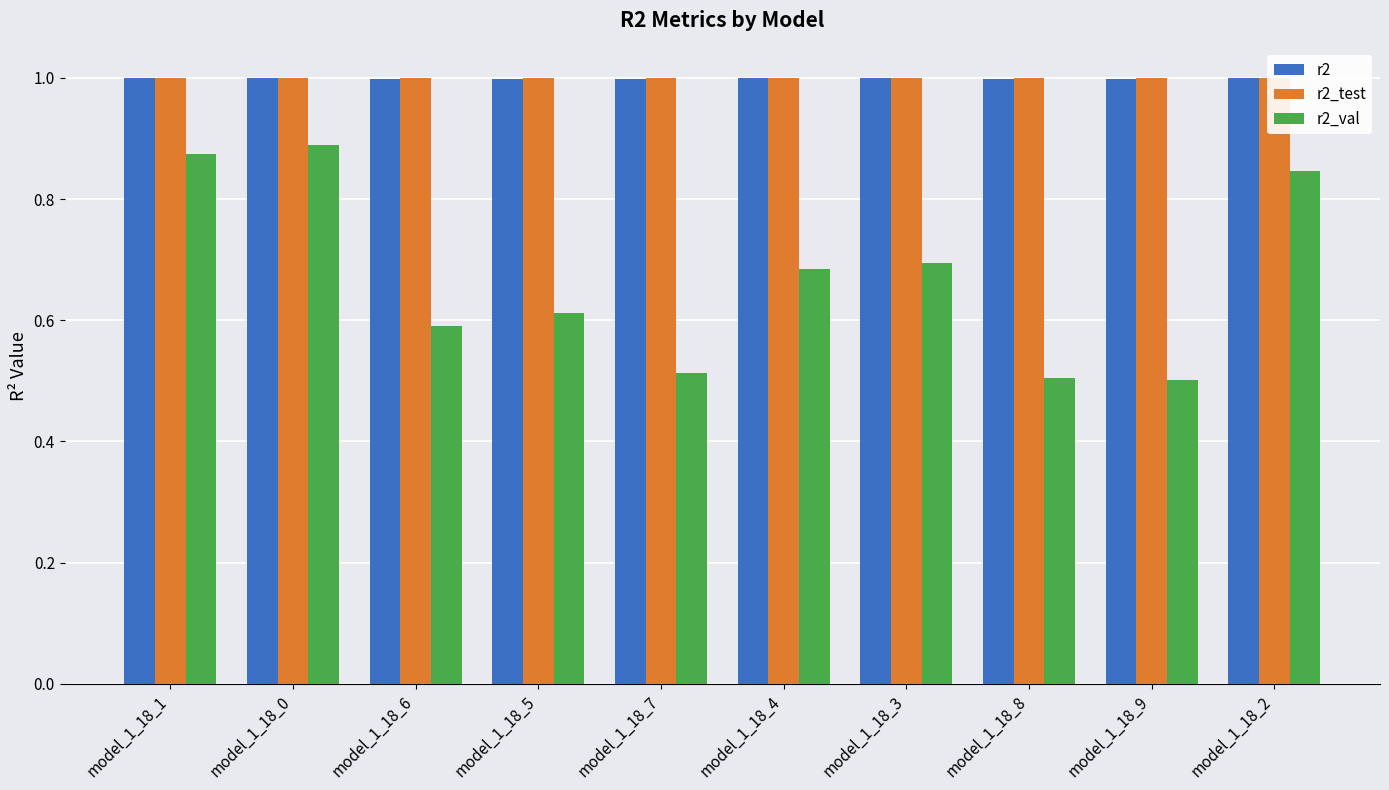

Count the r2_val values in the range 0 to 1.

10